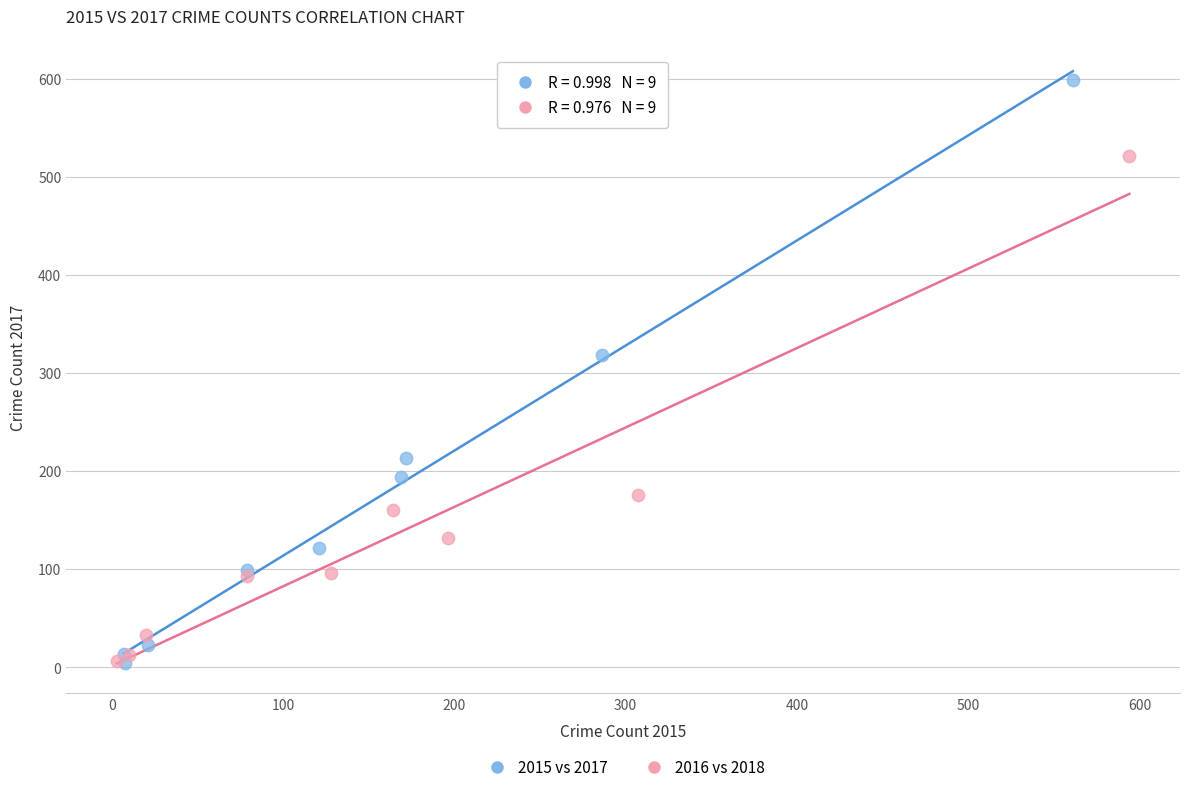

Which series has the widest spread of Y values?

2015 vs 2017